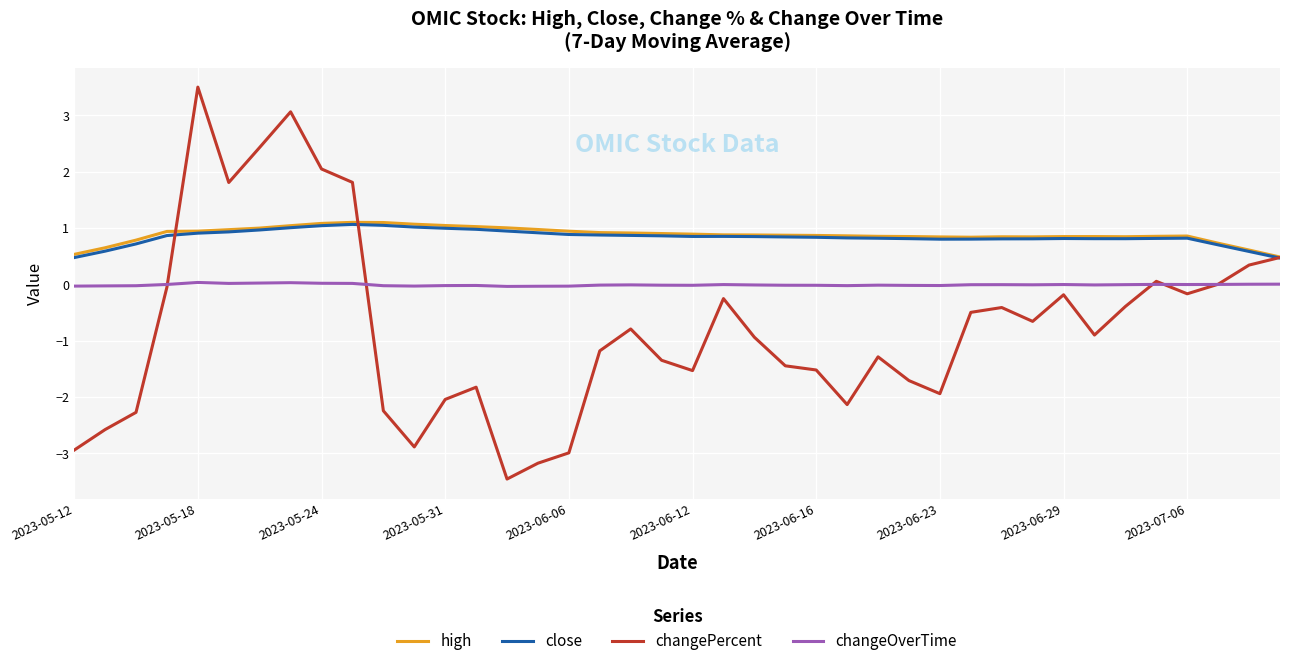

True or false: changeOverTime and high intersect in this chart.

False